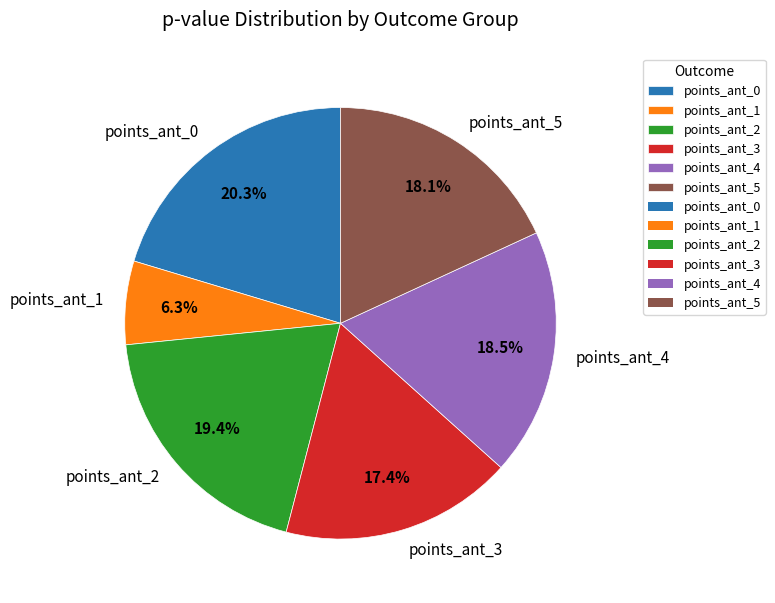

Does any single category account for the majority?

No